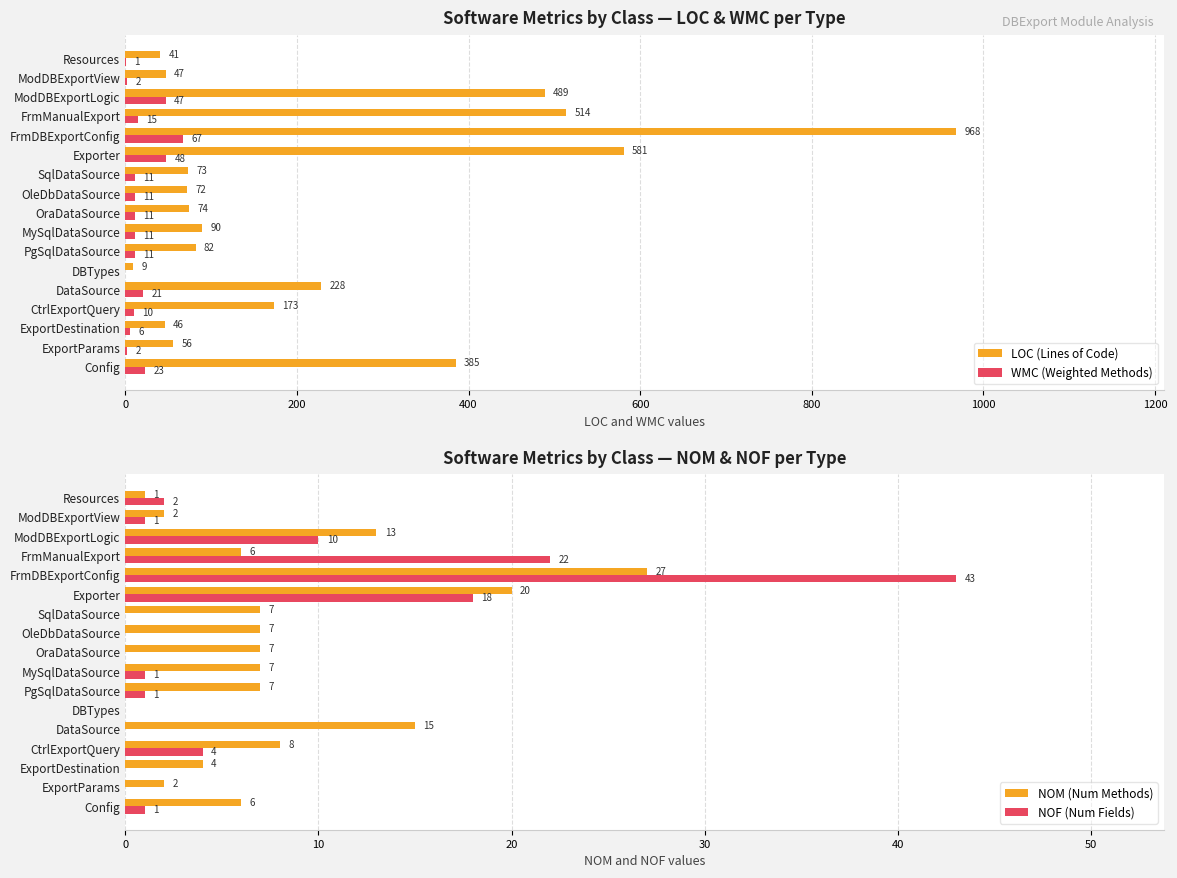

True or false: NOF (Num Fields) has a value of 22 at DataSource.

False